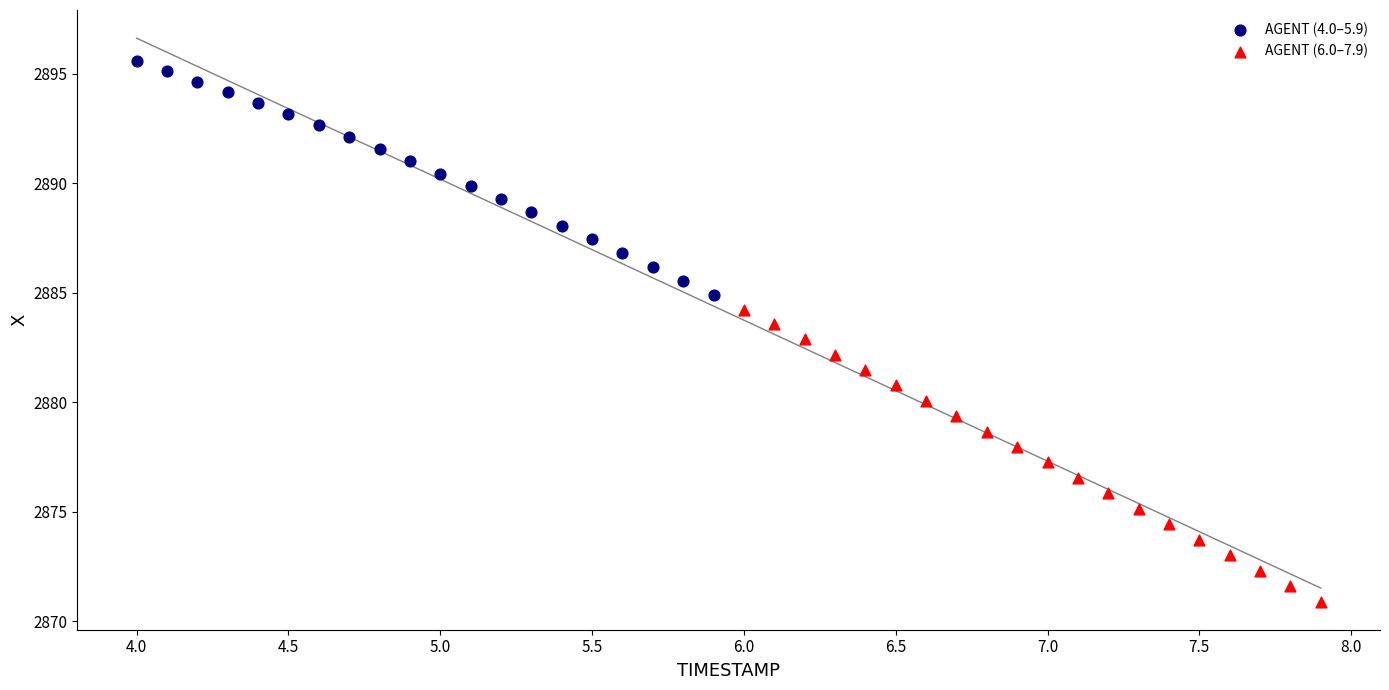

Which series has the largest Y range (max minus min)?

AGENT (6.0–7.9)